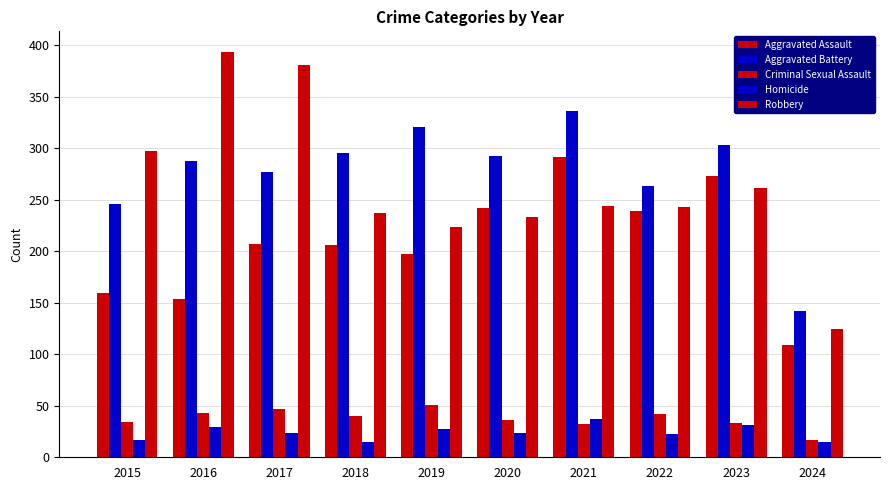

At which label does Robbery first exceed 244?

2015